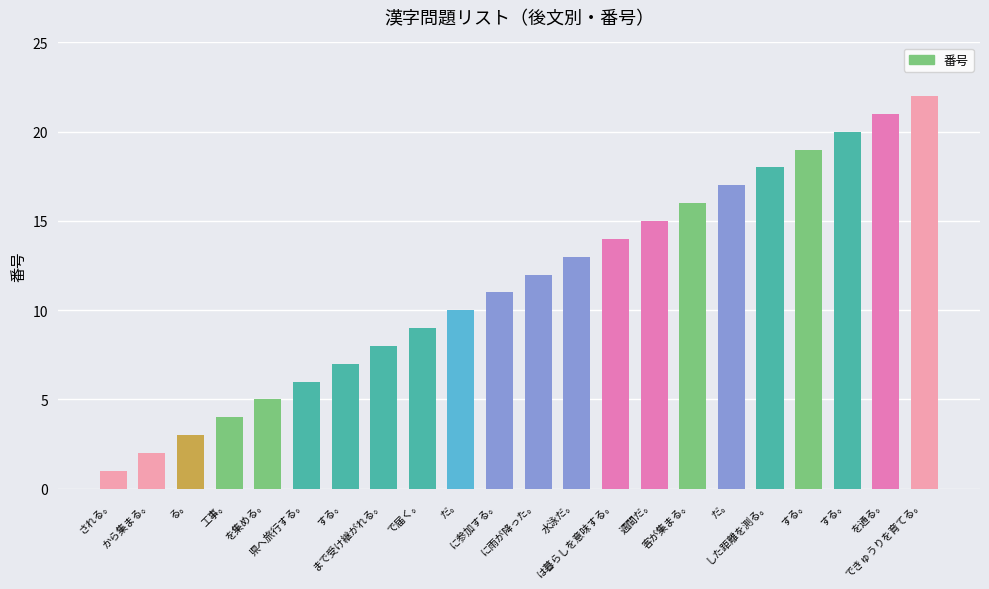

At which label does the data first exceed 12?

水泳だ。